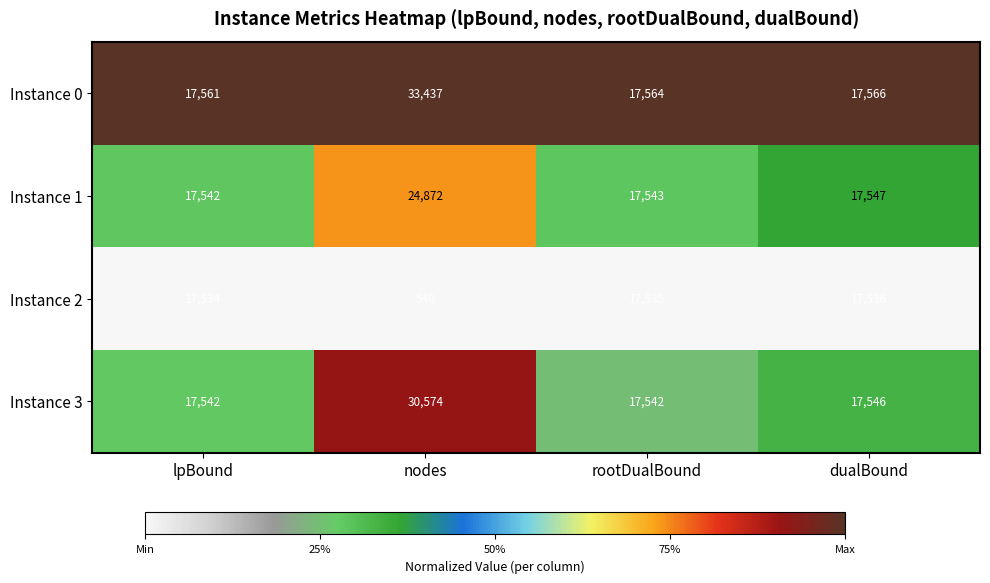

Reading left to right, list all the values displayed in this chart.

Instance 0: 17561	33437	17564	17566
Instance 1: 17542	24872	17543	17547
Instance 2: 17534	540	17535	17536
Instance 3: 17542	30574	17542	17546